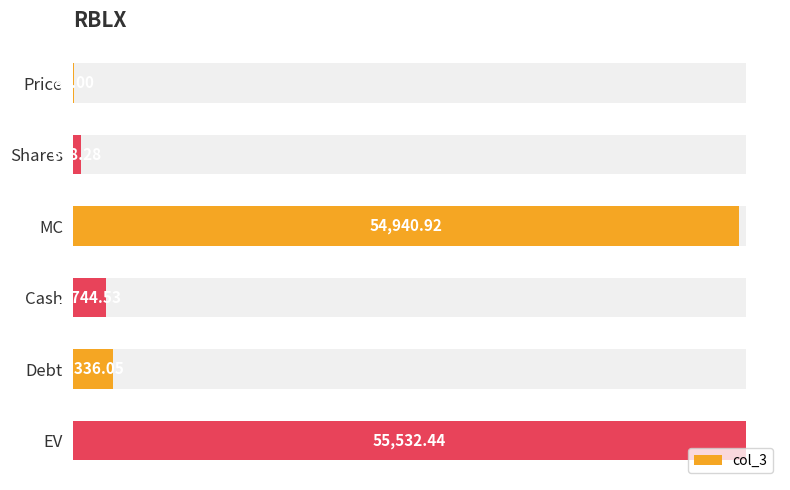

True or false: the data shows 55532.4 at EV.

True